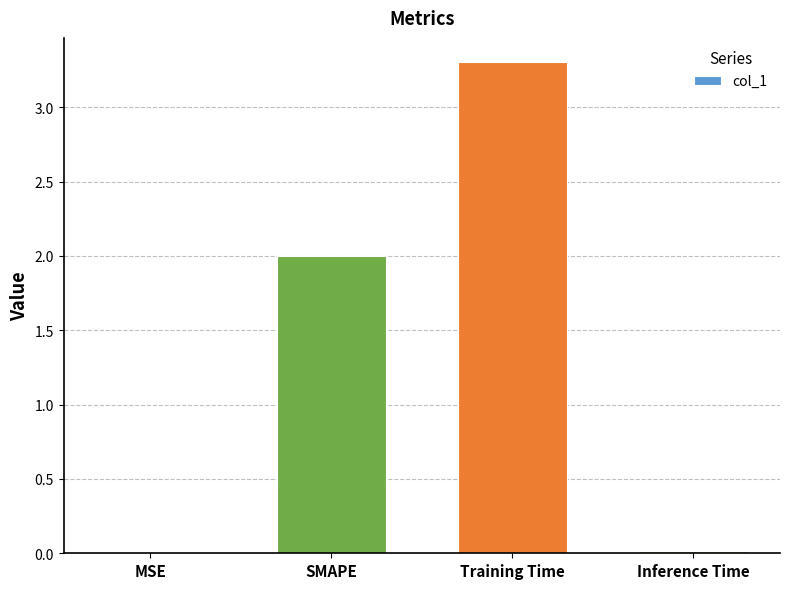

Does the chart contain stacked bars?

No